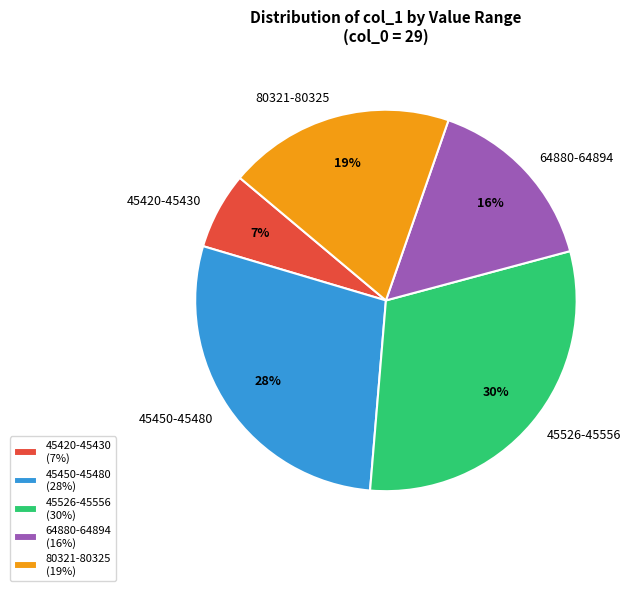

Is the sum of 64880-64894 and 45450-45480 greater than half?

No